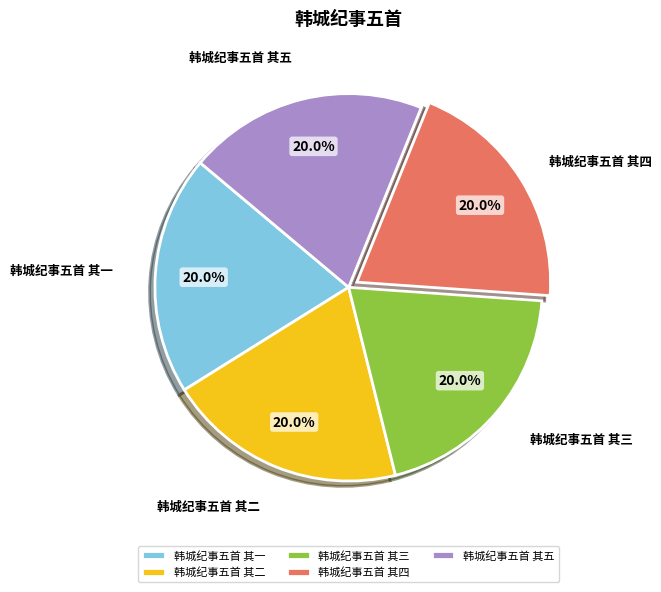

To the nearest percent, what percentage of the pie is 韩城纪事五首 其三?

20%